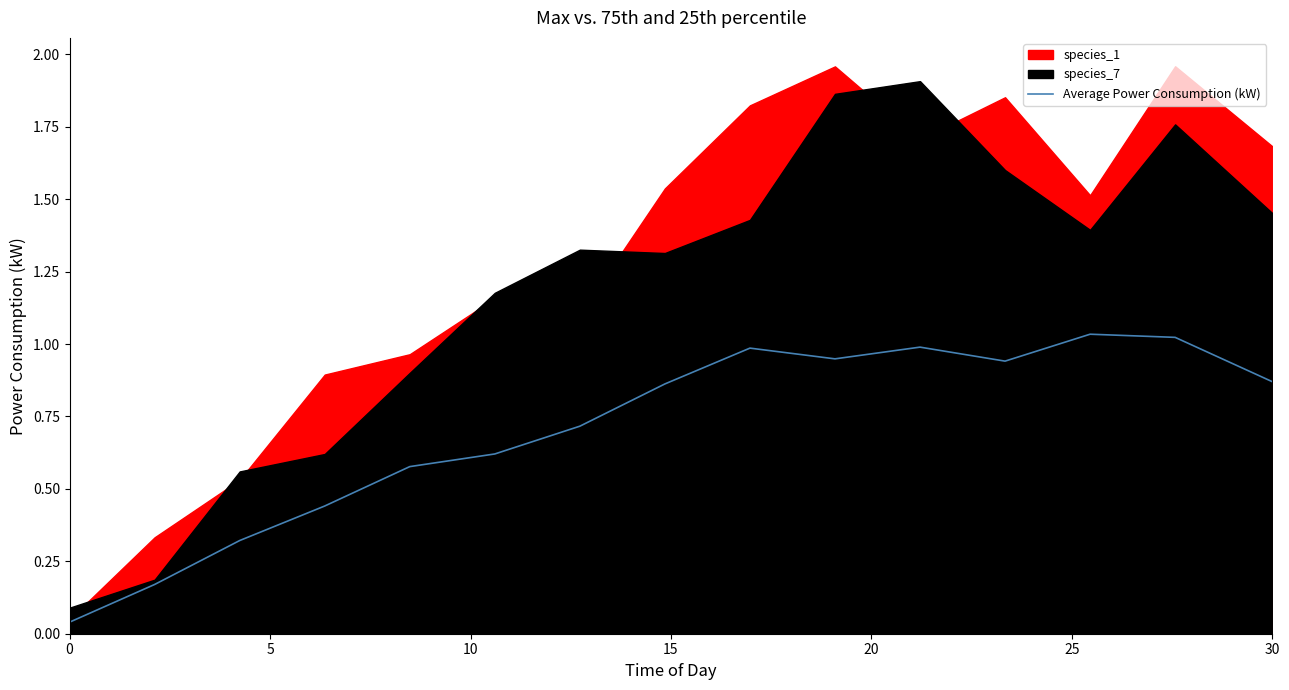

Reading right to left, what are all the values shown in this chart?

0.9	1.0	1.0	0.9	1.0	0.9	1.0	0.9	0.7	0.6	0.6	0.4	0.3	0.2	0.0